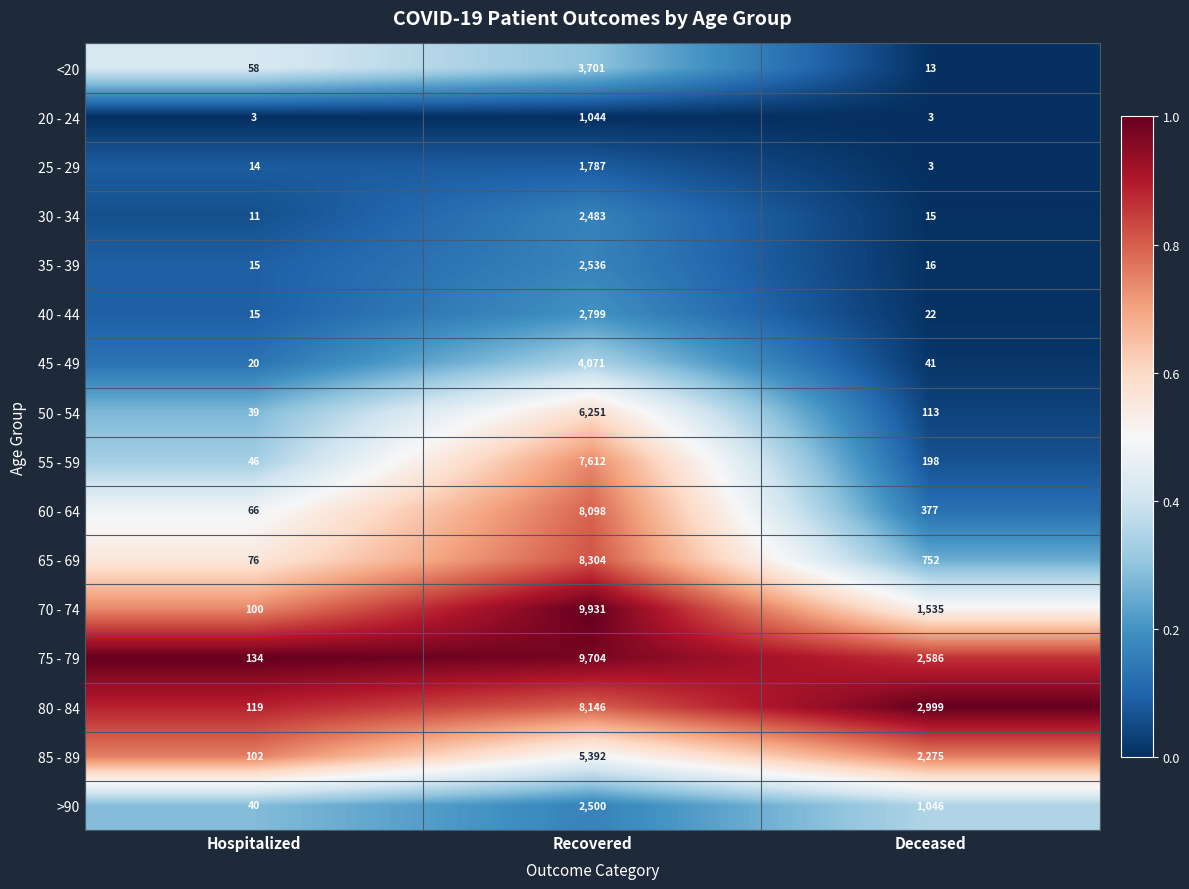

At which label does 25 - 29 reach its peak?

Recovered